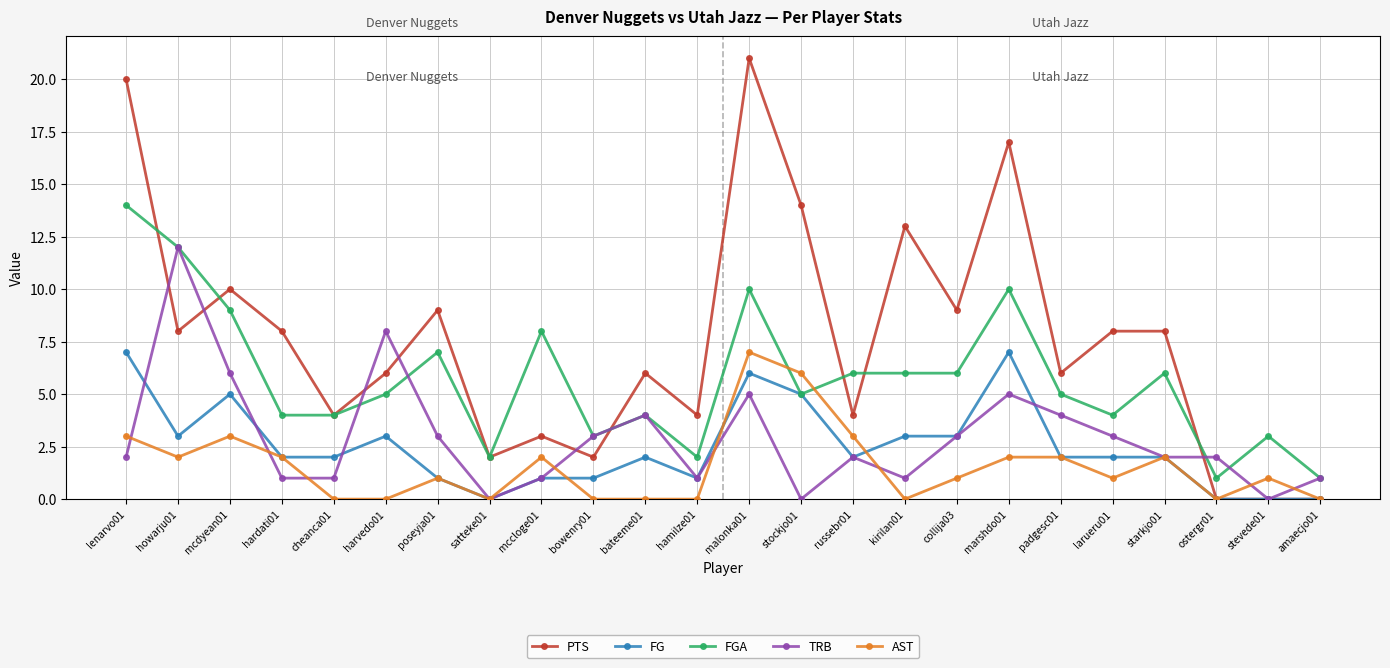

How many distinct data groups are displayed?

5